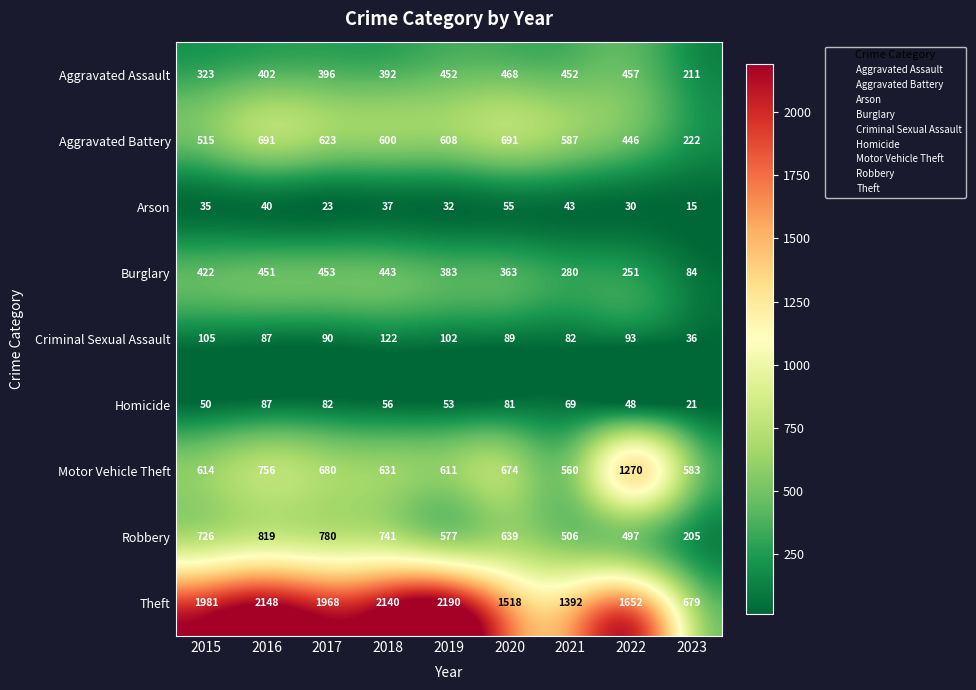

Count the number of categories in the chart.

9